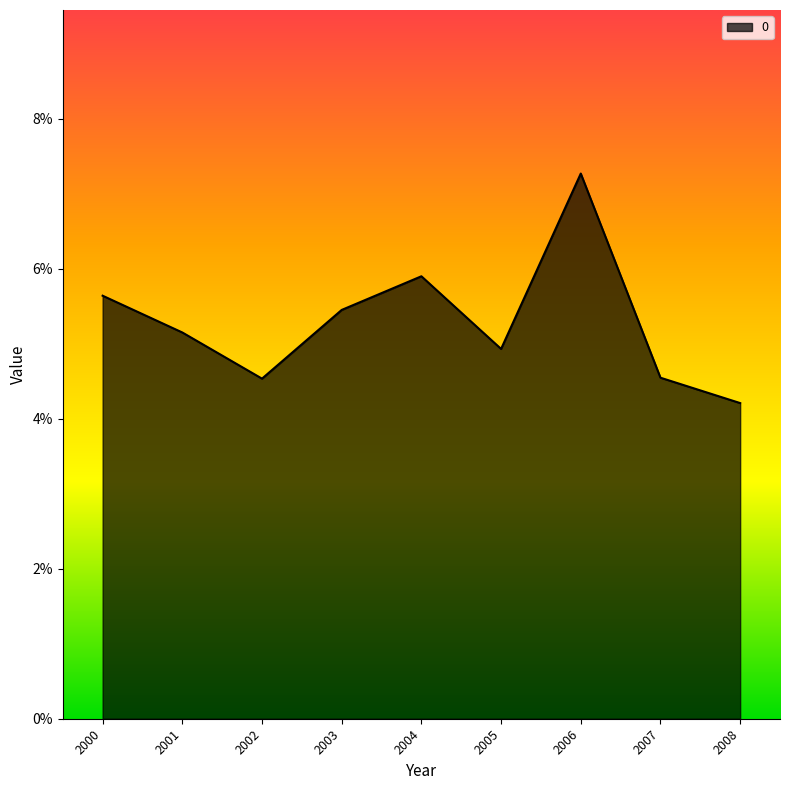

Does the chart display data point markers on the line(s)?

No